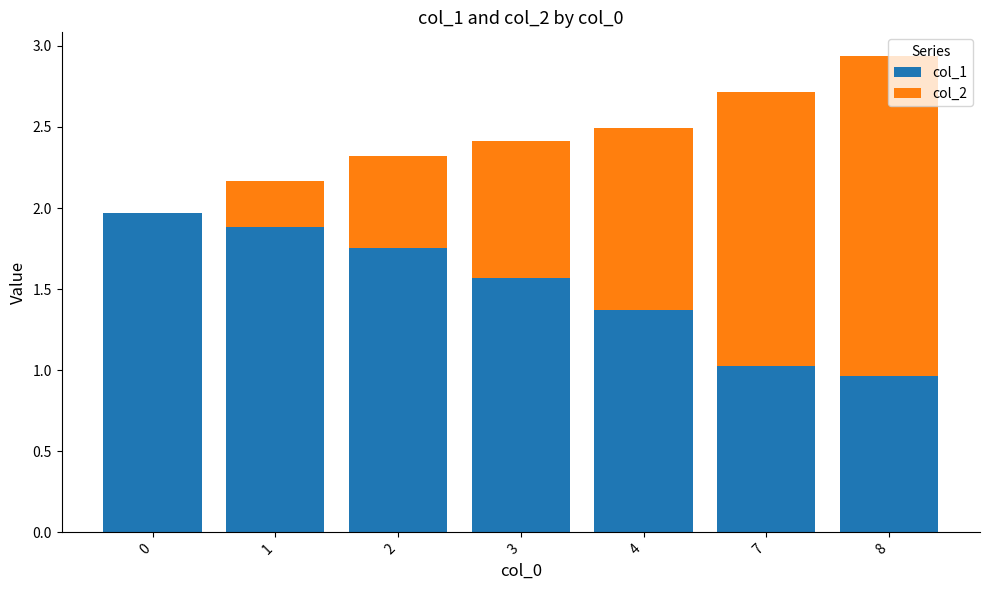

What is the total value across all series at 0?

2.0